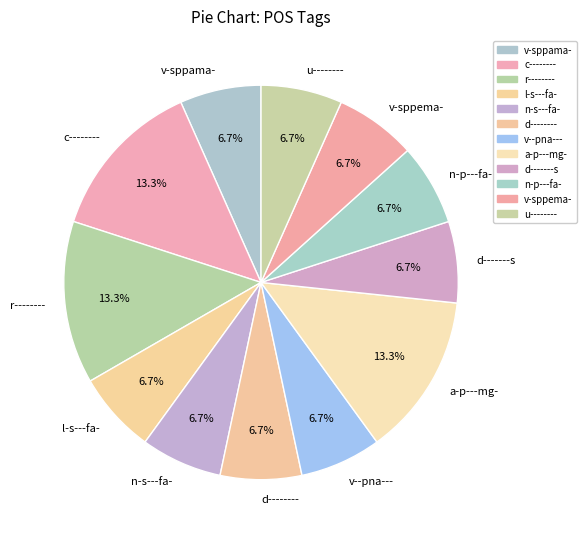

Do u-------- and a-p---mg- together represent more than half of the pie?

No